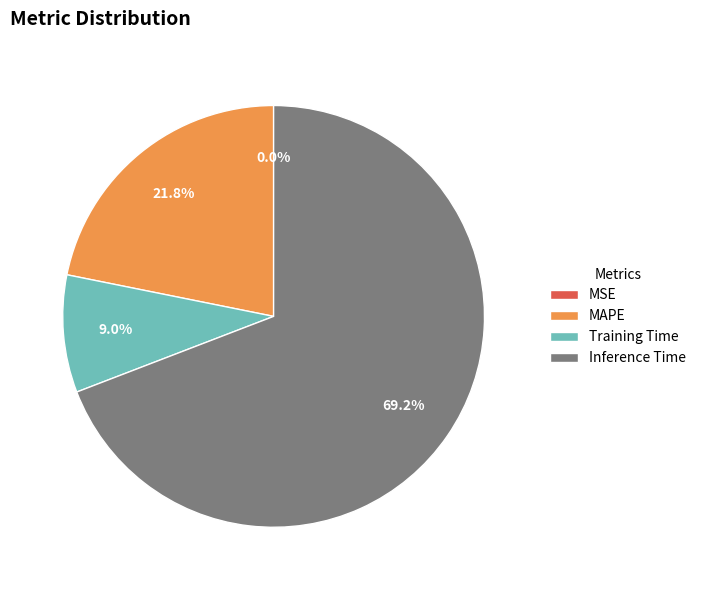

The Inference Time slice represents 69% of the pie. True or false?

True